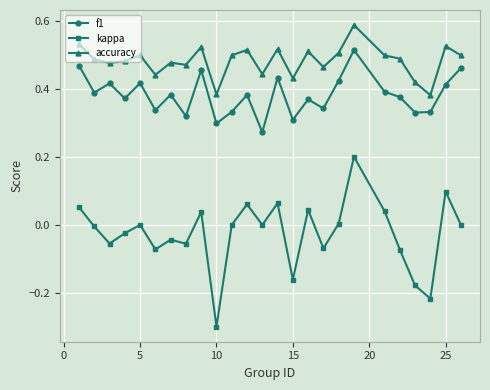

Which series has the widest spread of values?

kappa